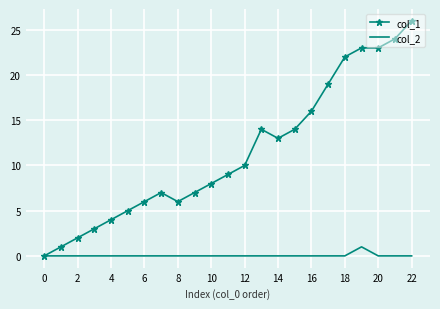

Which series has the widest spread of values?

col_1